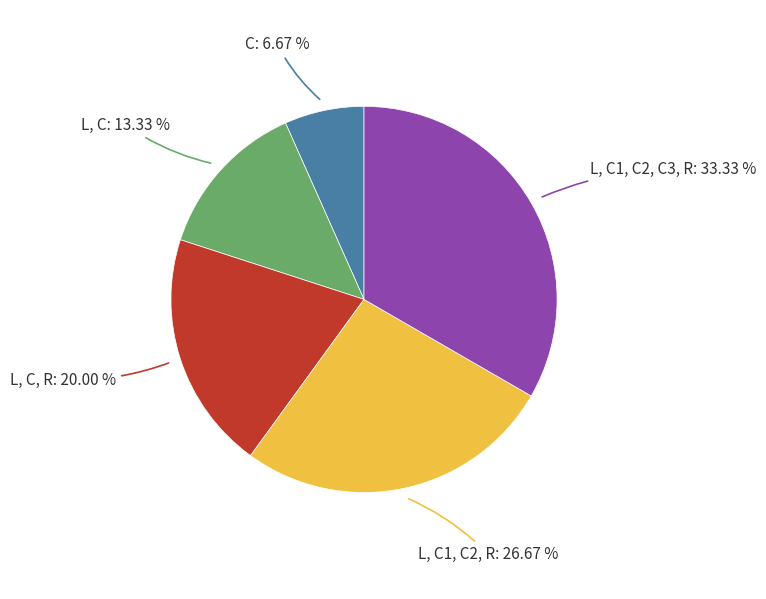

Is there any slice that represents more than half of the pie?

No